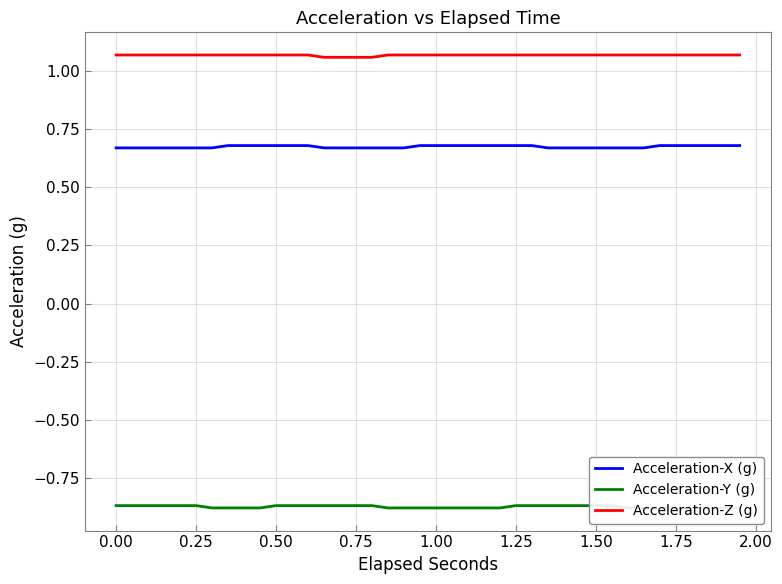

True or false: Acceleration-Z (g) and Acceleration-X (g) intersect in this chart.

False